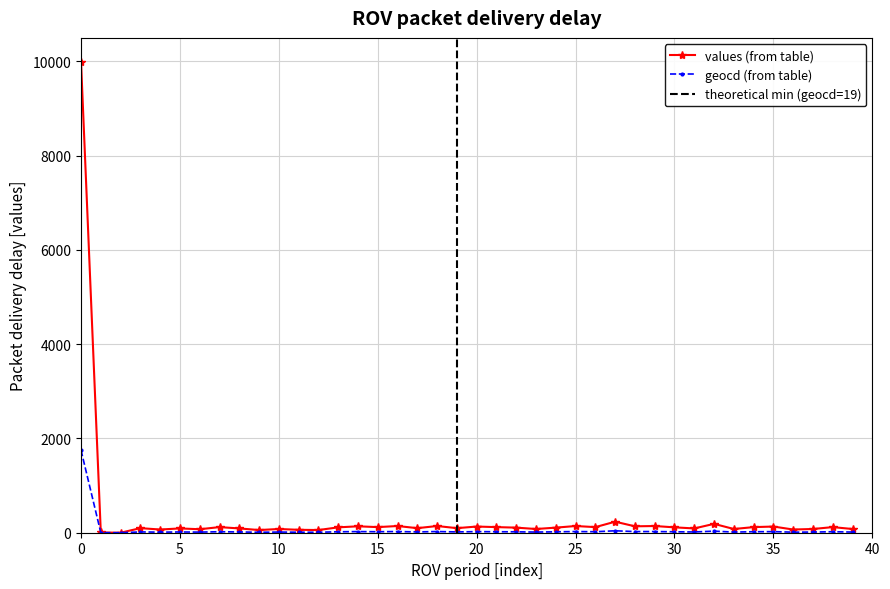

True or false: geocd (from table) has more than 0 points higher than both neighbors.

True